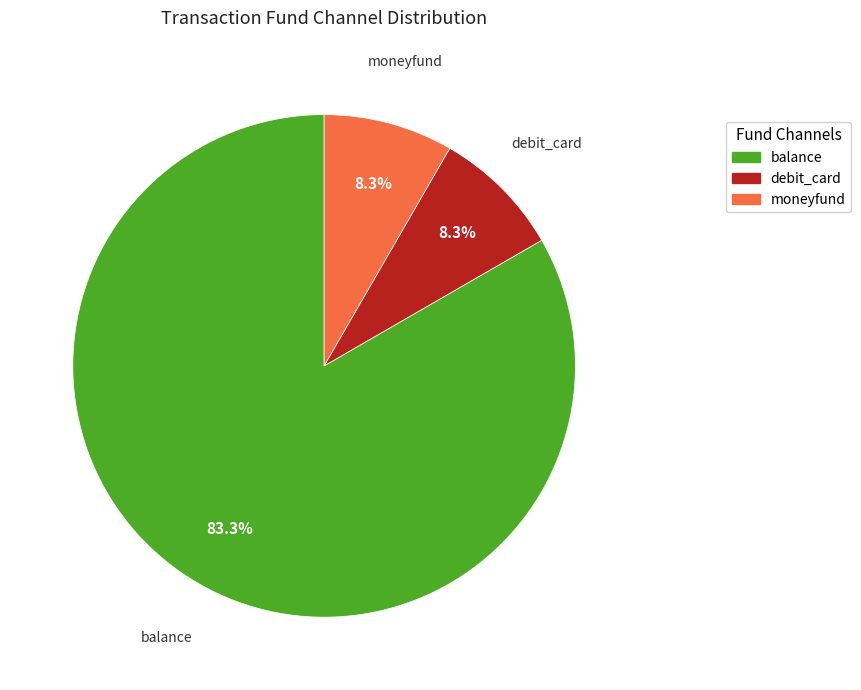

To the nearest percent, what portion does debit_card represent?

8%